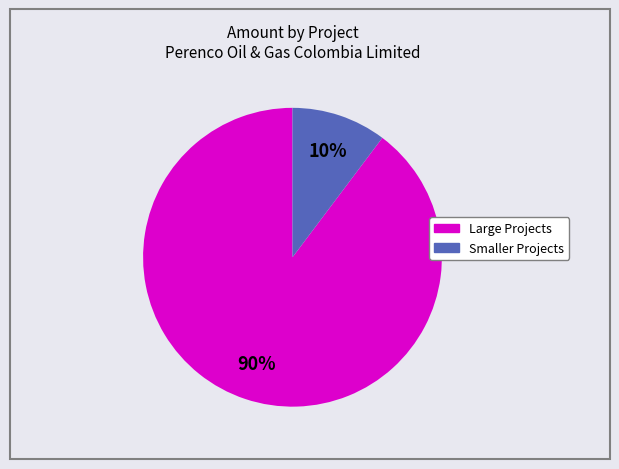

How many slices are in this pie chart?

2